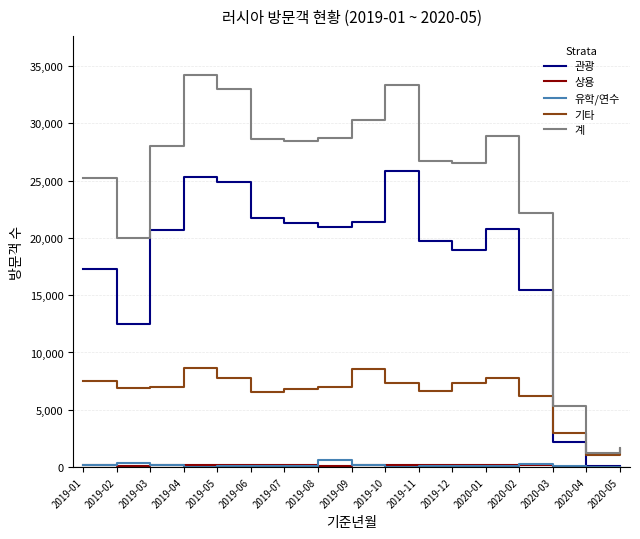

Is the value of 유학/연수 at 2020-03 greater than the value of 계 at 2019-02?

No